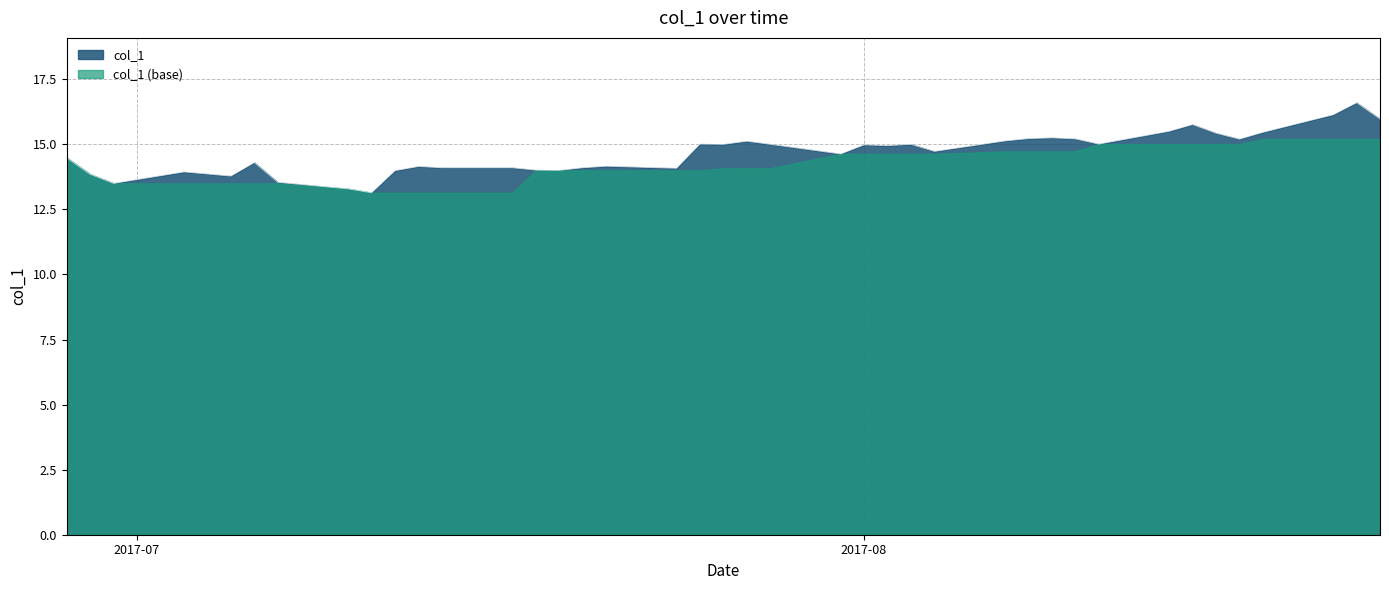

How many lines are shown in the chart?

2